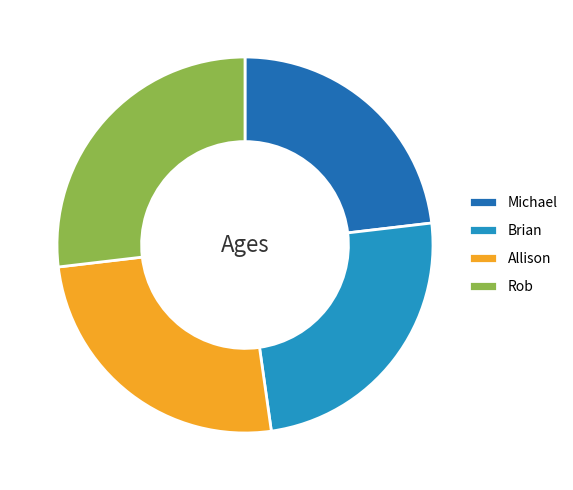

Between Allison and Brian, which is larger?

Allison